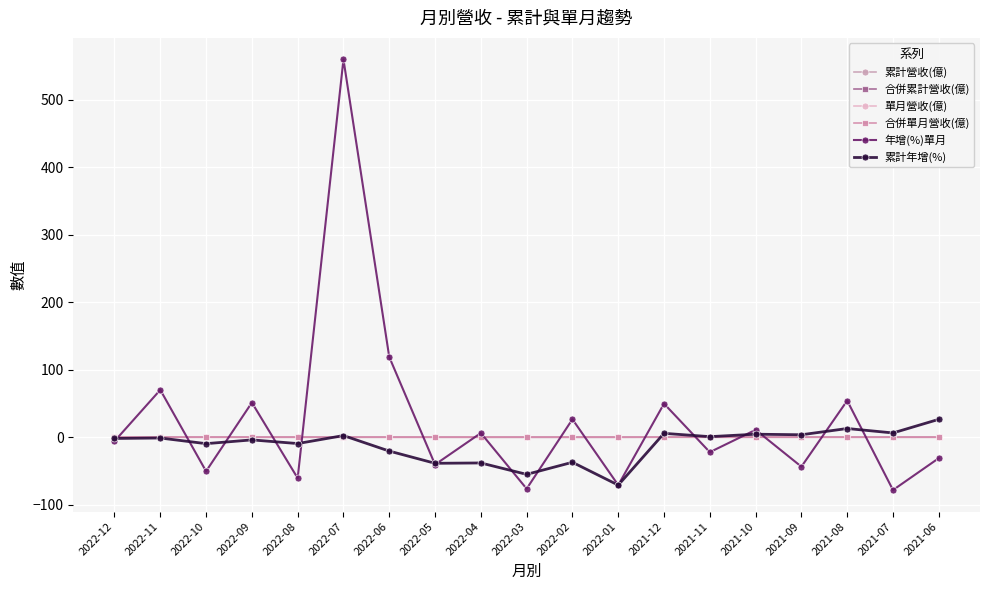

Which series has the widest spread of values?

年增(%)單月